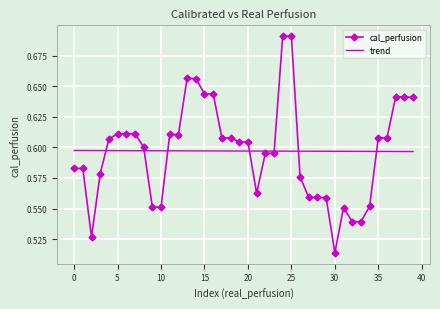

Which series ends up on top after the final intersection of cal_perfusion and trend?

cal_perfusion